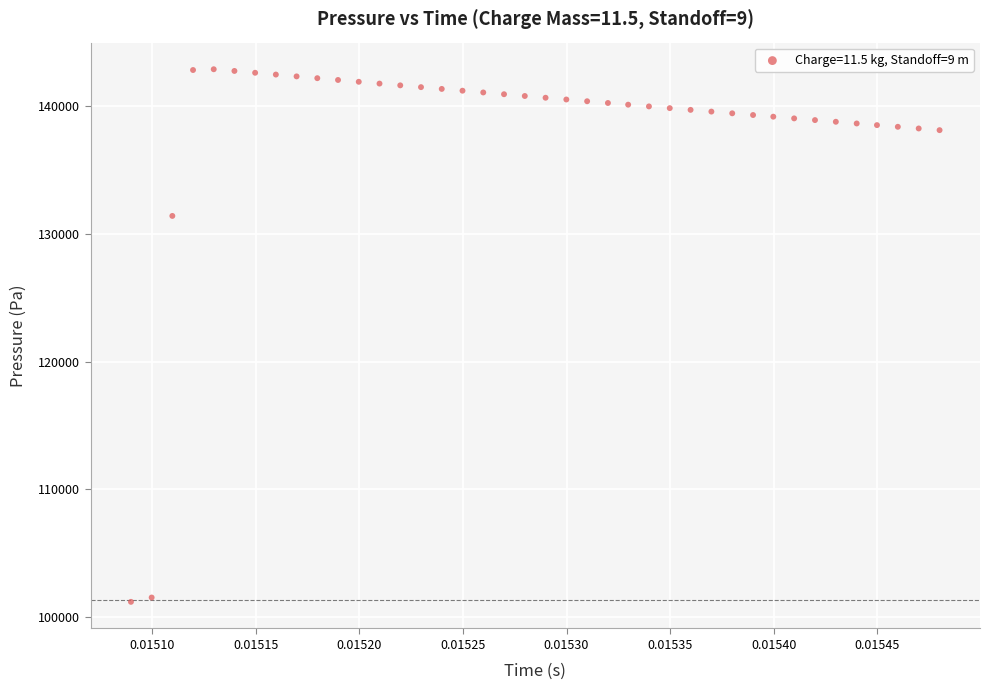

What Y value in the scatter plot is closest to 122045?

131408.9